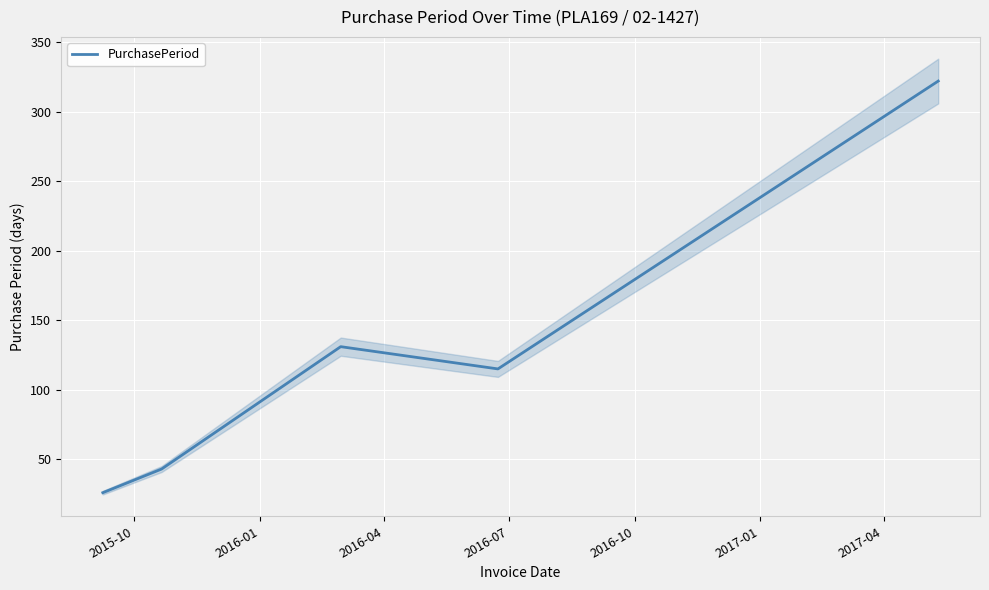

What is the minimum value for PurchasePeriod?

26